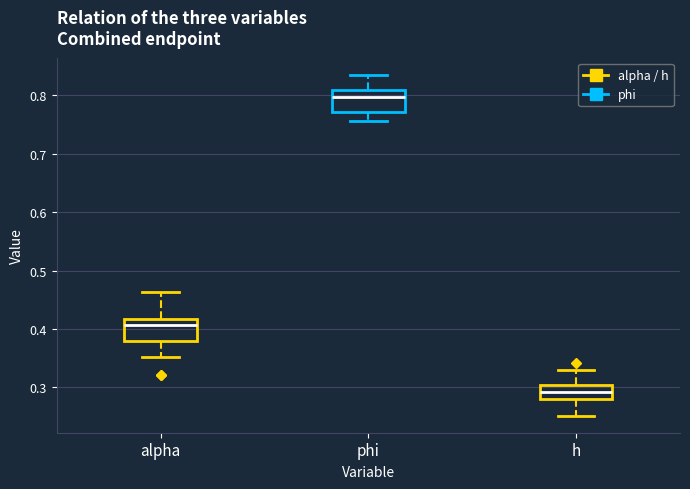

Reading left to right, read every box against the y-axis: the position of its median line, the range the box covers, and the ends of its whiskers. The values are not printed on the chart, so give them approximately, as read against the axis.

alpha: median 0.41, box 0.38 to 0.42, whiskers 0.35 to 0.46
phi: median 0.80, box 0.77 to 0.81, whiskers 0.76 to 0.83
h: median 0.29, box 0.28 to 0.30, whiskers 0.25 to 0.33